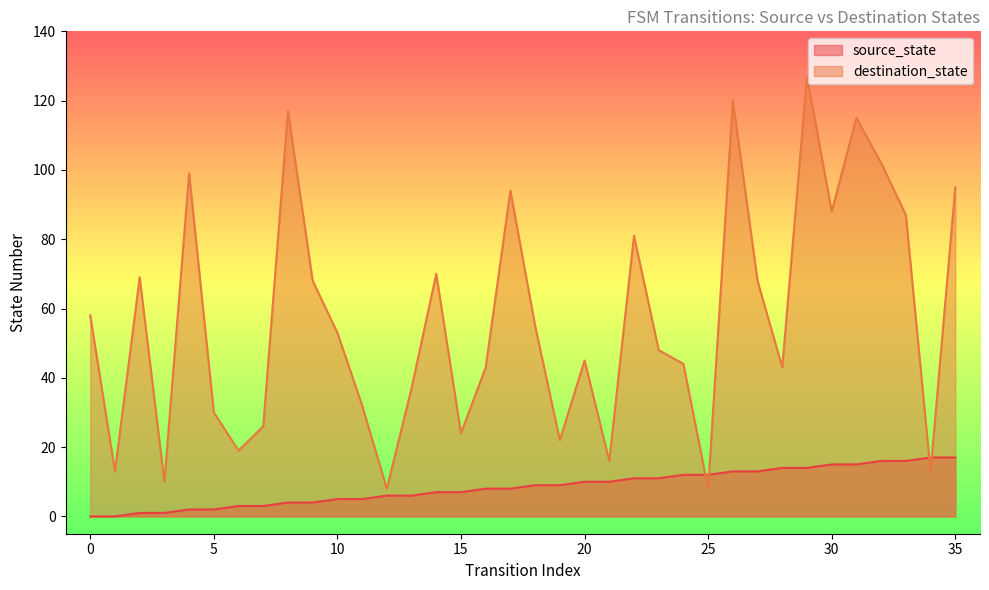

What is the spread (max minus min) of values at 13?

31